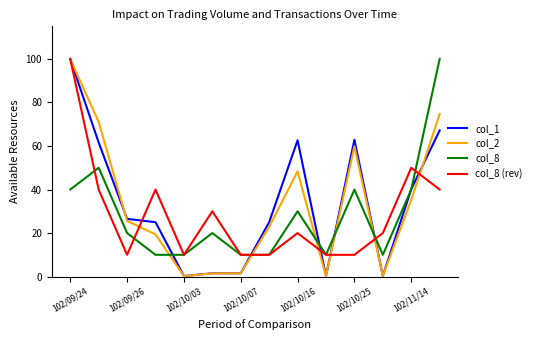

Is this an area chart (filled region under the line)?

No